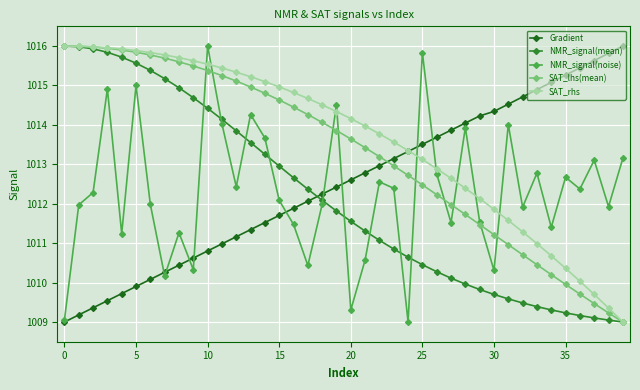

What is the minimum value shown in the chart?

1009.0